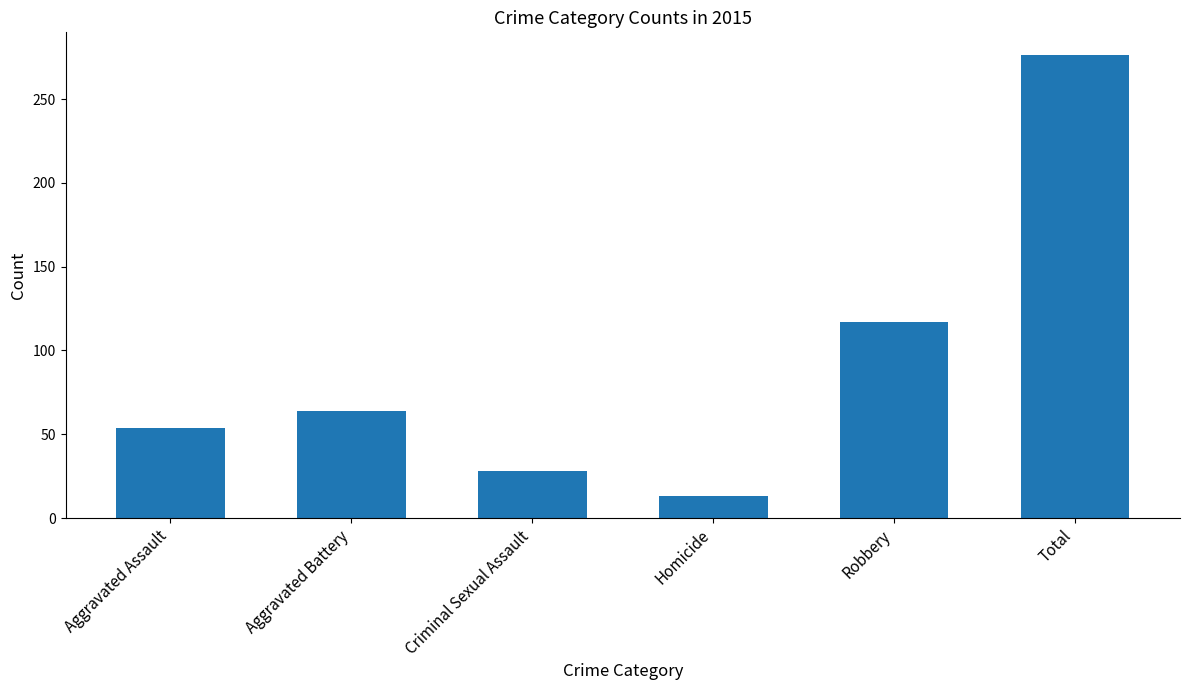

List the labels in order of value, smallest first.

Homicide, Criminal Sexual Assault, Aggravated Assault, Aggravated Battery, Robbery, Total